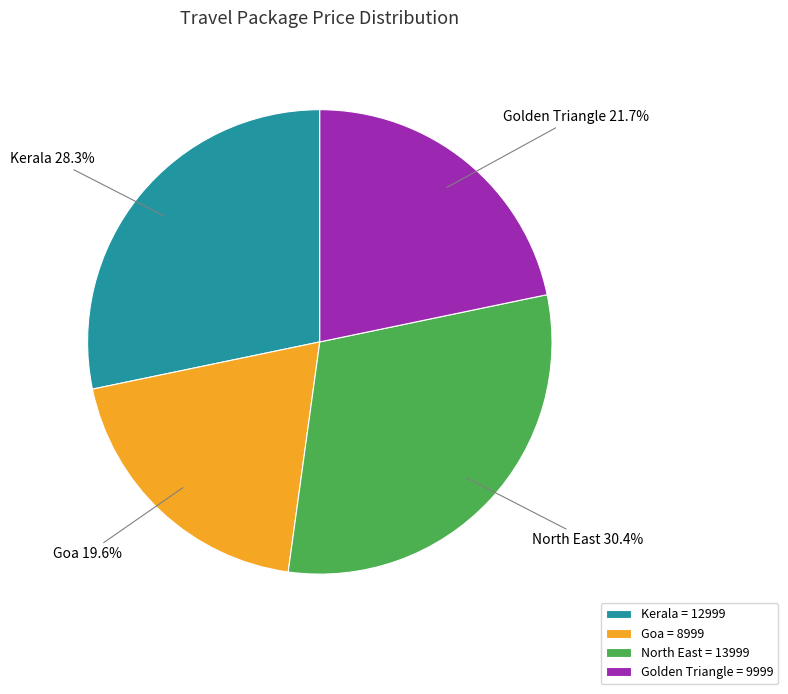

The Kerala slice represents 16% of the pie. True or false?

False